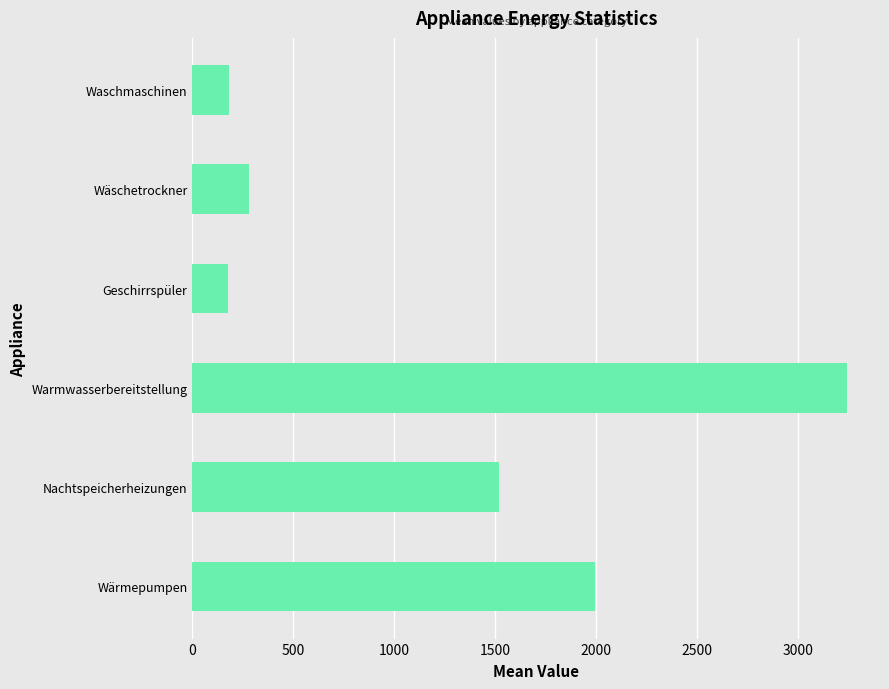

Count the number of values greater than 1519.

3